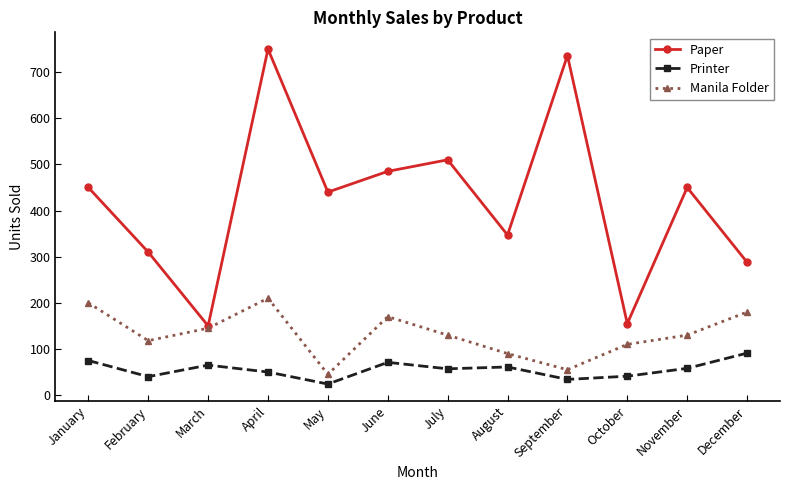

Does the chart display data point markers on the line(s)?

Yes